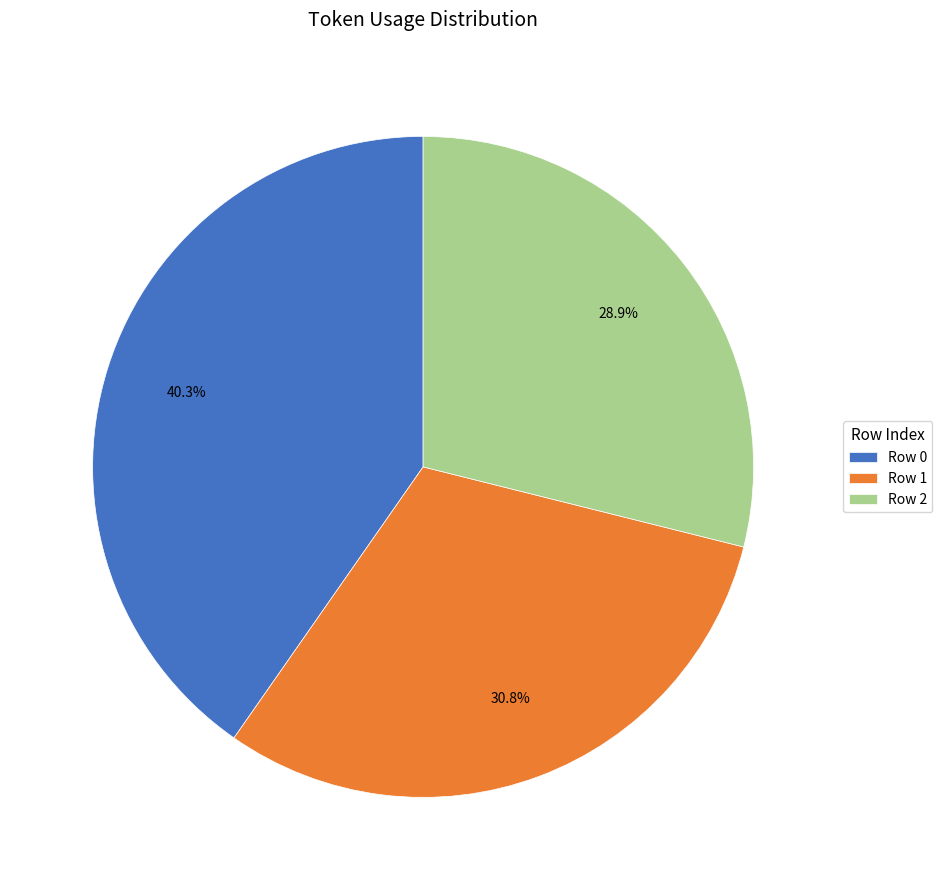

Rank the categories by value from lowest to highest.

Row 2, Row 1, Row 0